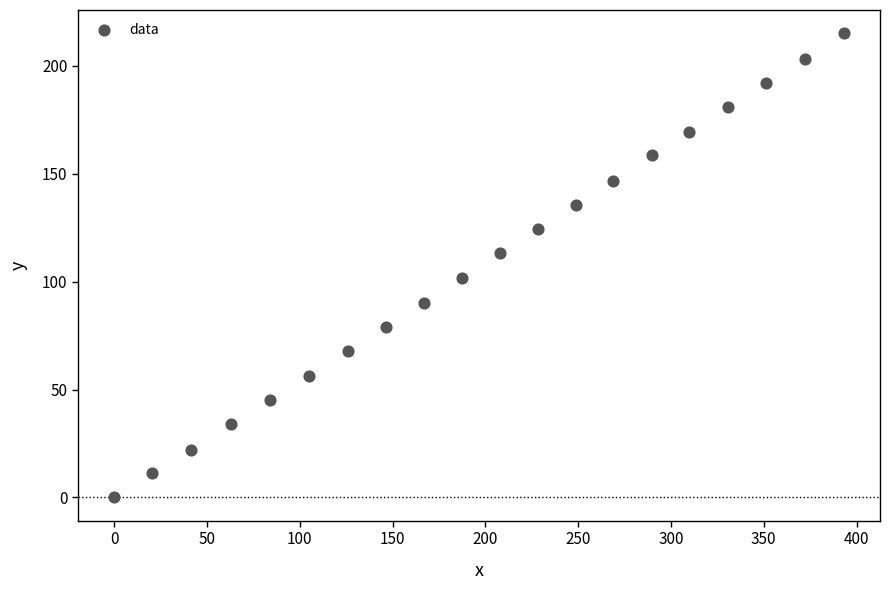

What is the range of Y values (max minus min)?

215.1